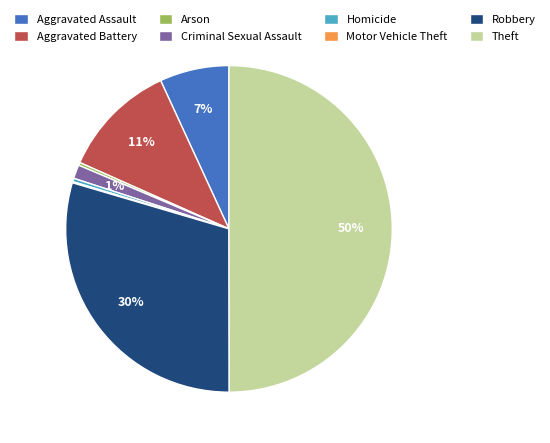

Combined, do Criminal Sexual Assault and Arson account for over 50%?

No